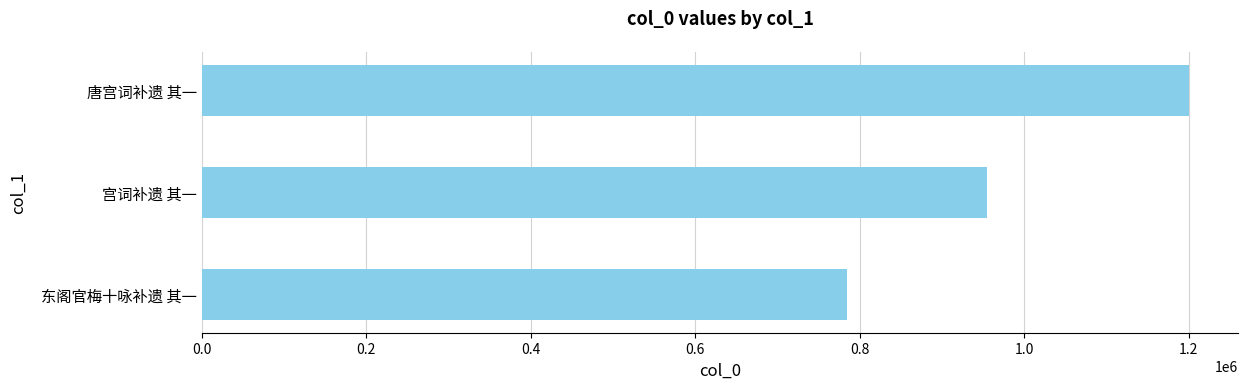

Are the bars horizontal?

Yes